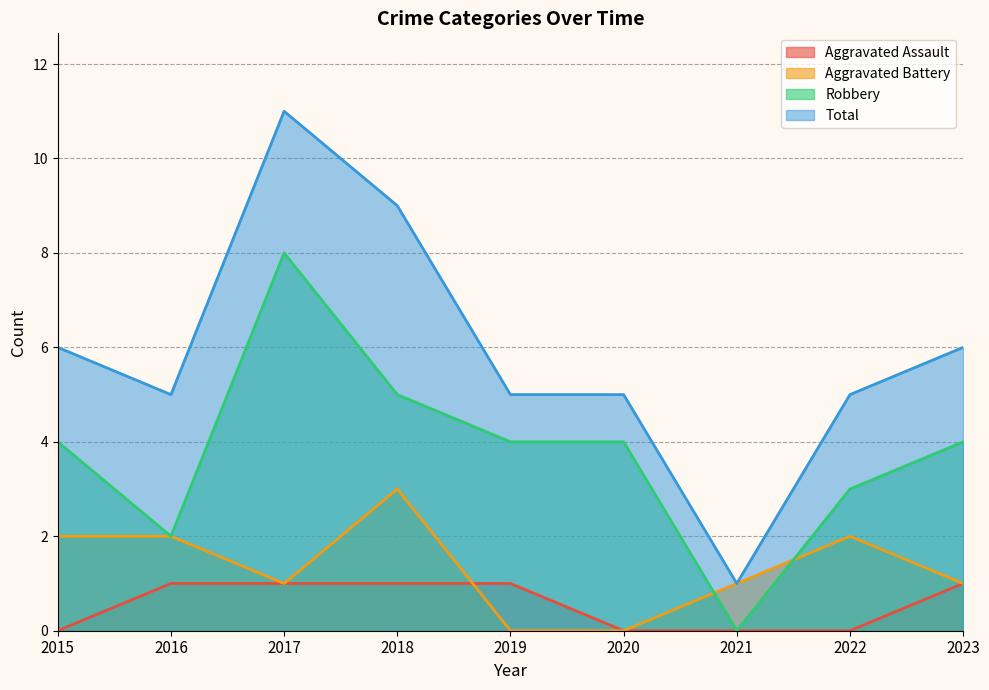

List the labels in order of Total value, largest first.

2017, 2018, 2015, 2023, 2016, 2019, 2020, 2022, 2021